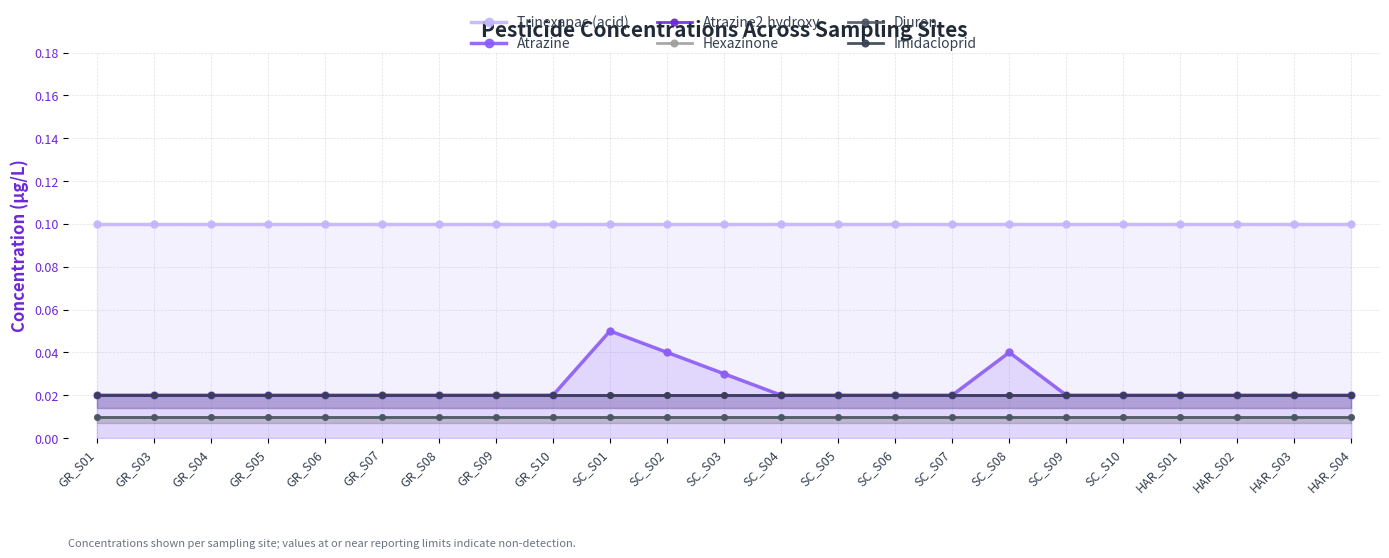

Rank the series by their maximum value, from highest to lowest.

Trinexapac (acid), Atrazine, Atrazine2.hydroxy, Imidacloprid, Hexazinone, Diuron